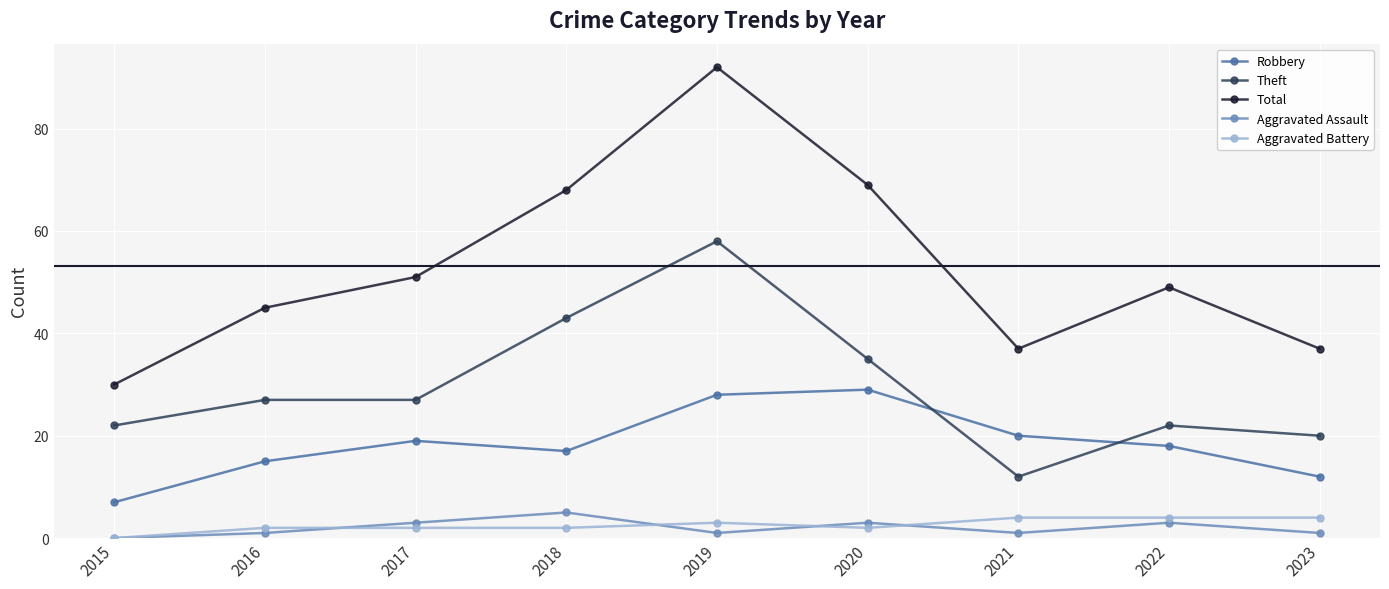

What are all the series names shown in the legend?

Robbery, Theft, Total, Aggravated Assault, Aggravated Battery